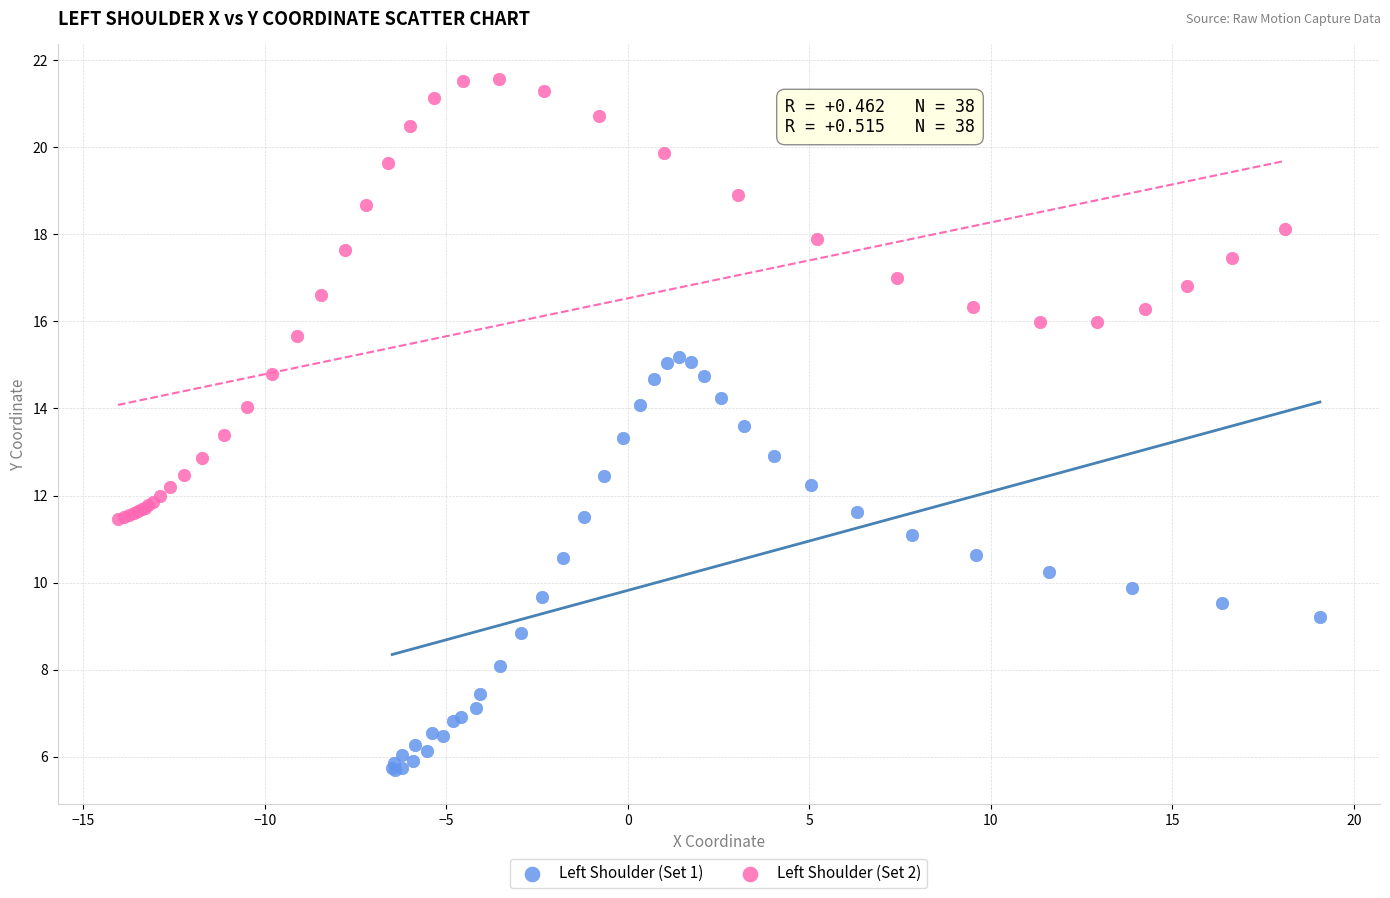

Which series reaches the minimum Y coordinate?

Left Shoulder (Set 1)